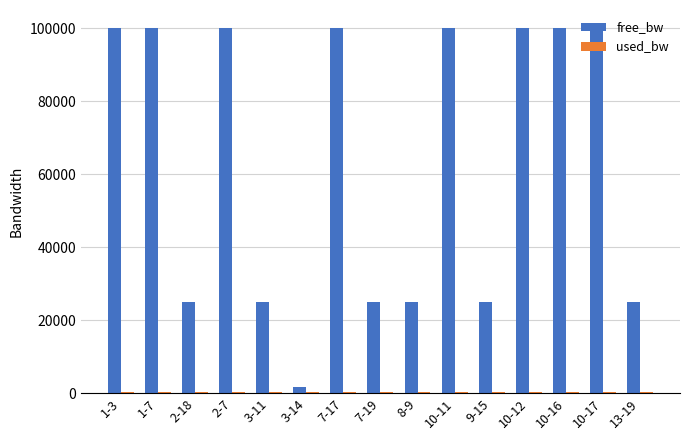

What is the average value of the free_bw series?

63436.5